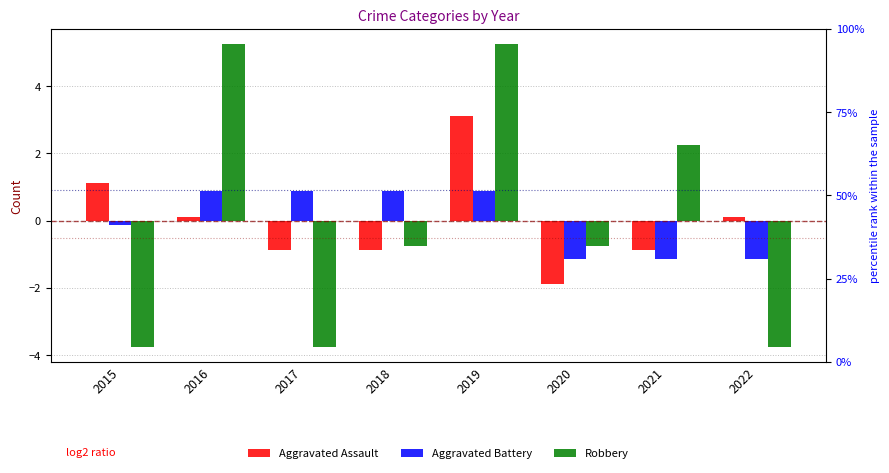

At which label does Aggravated Assault reach its minimum?

2020